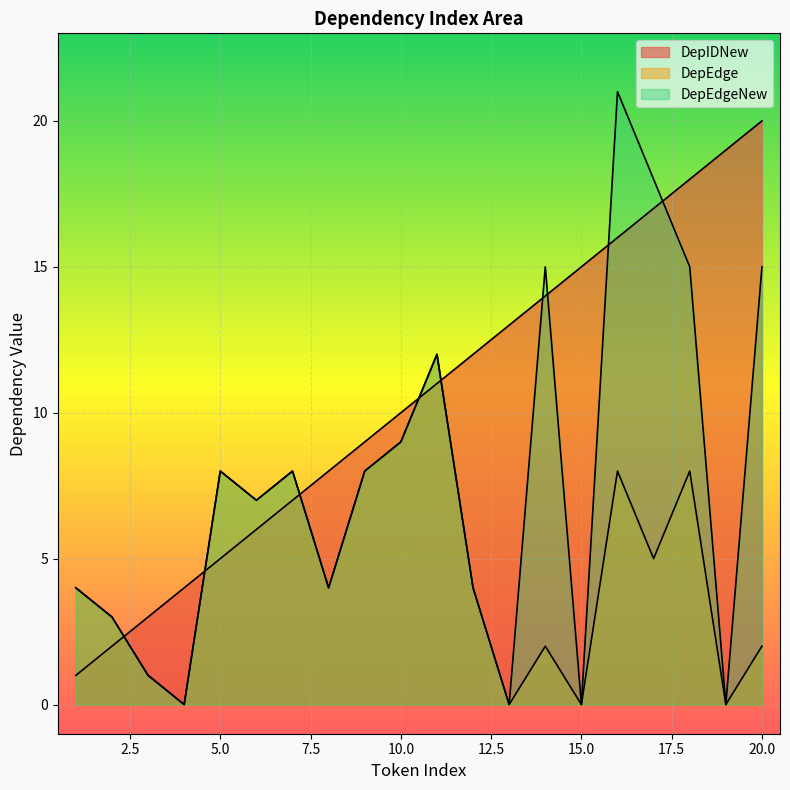

How many series are shown in this chart?

3